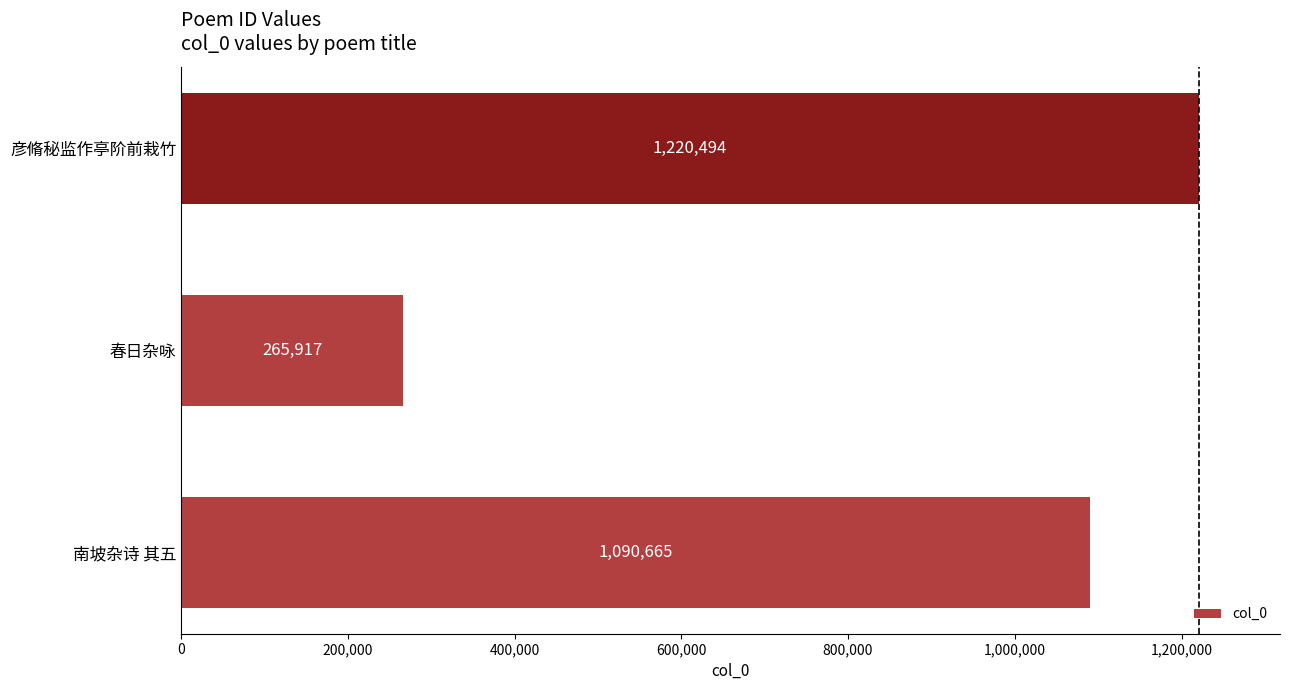

Rank the categories by value from lowest to highest.

春日杂咏, 南坡杂诗 其五, 彦脩秘监作亭阶前栽竹